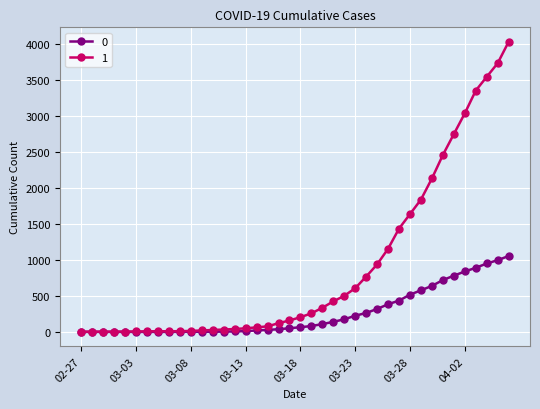

At how many categories does at least one series exceed 3216?

4